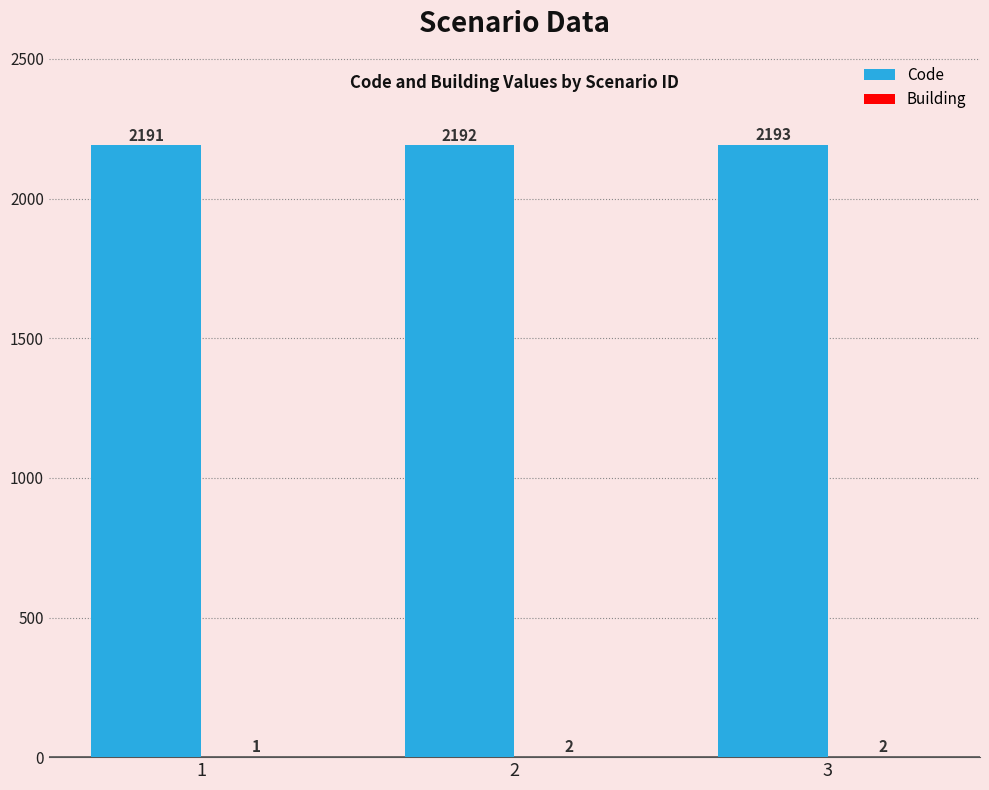

How many categories are shown in the chart?

3